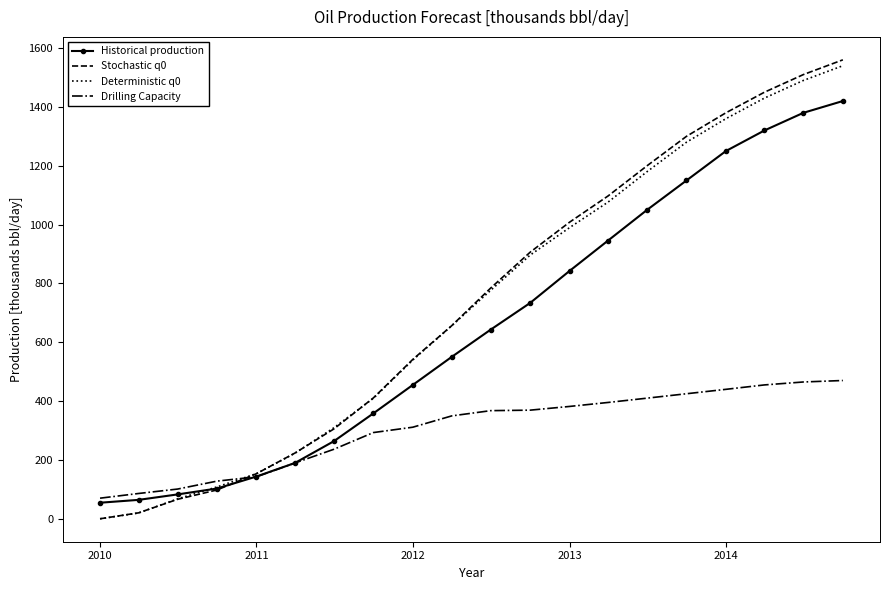

Which series has the largest range (max minus min)?

Stochastic q0